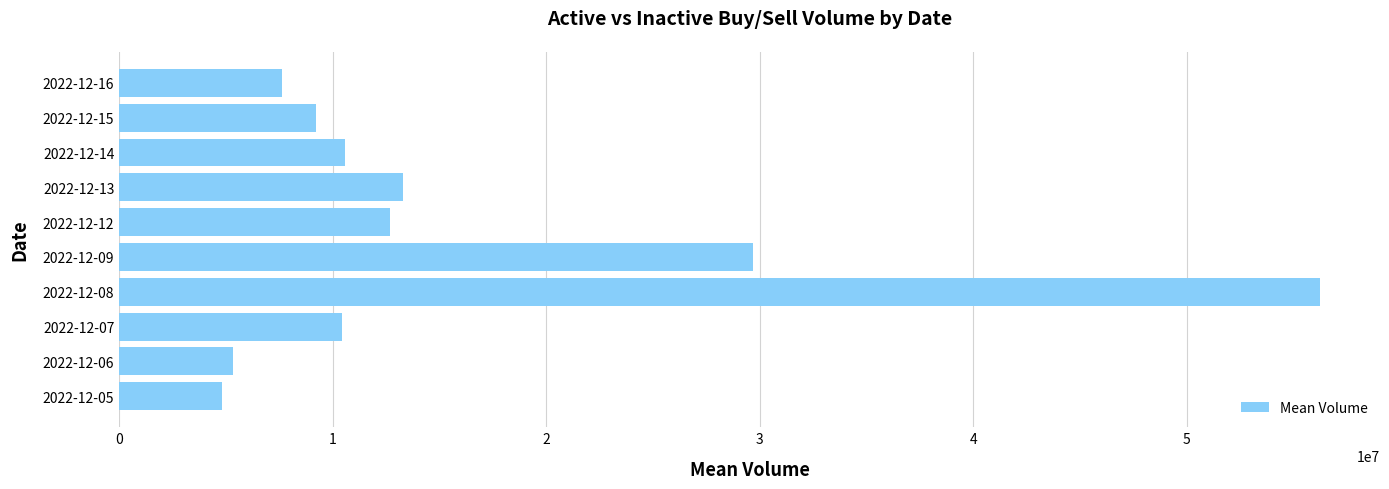

At which category does the chart reach its peak across all series?

2022-12-08